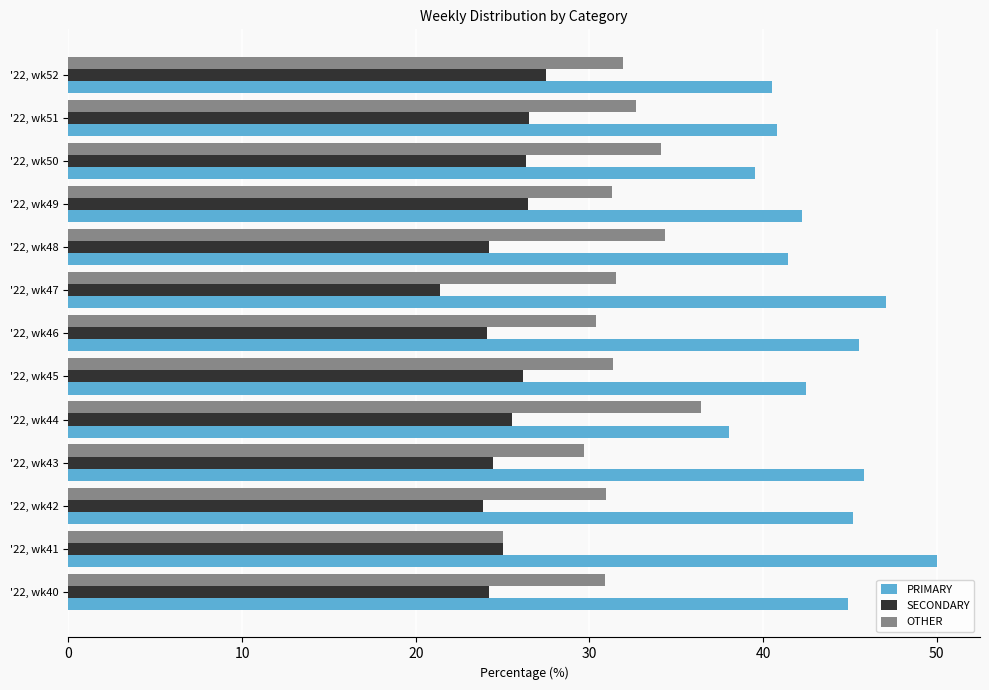

What is the spread (max minus min) of values at '22, wk47?

25.7